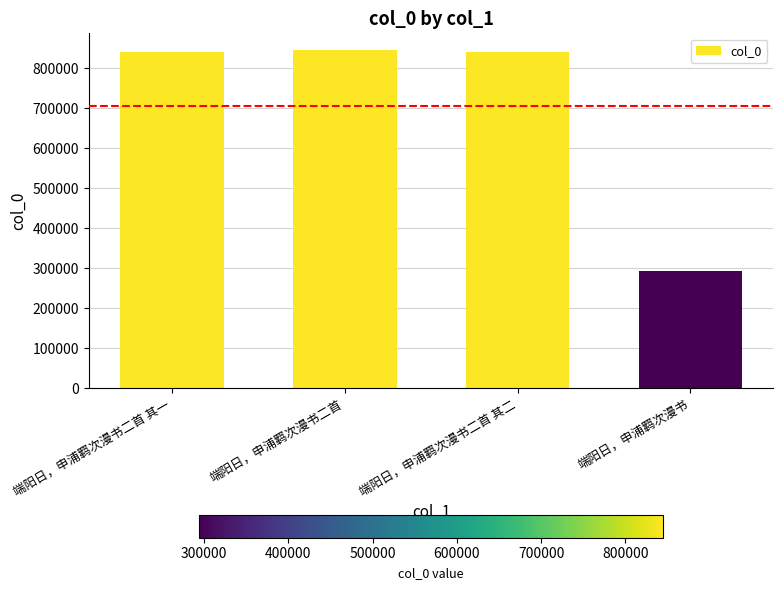

What is the value of the 3rd bar from the left?

841576